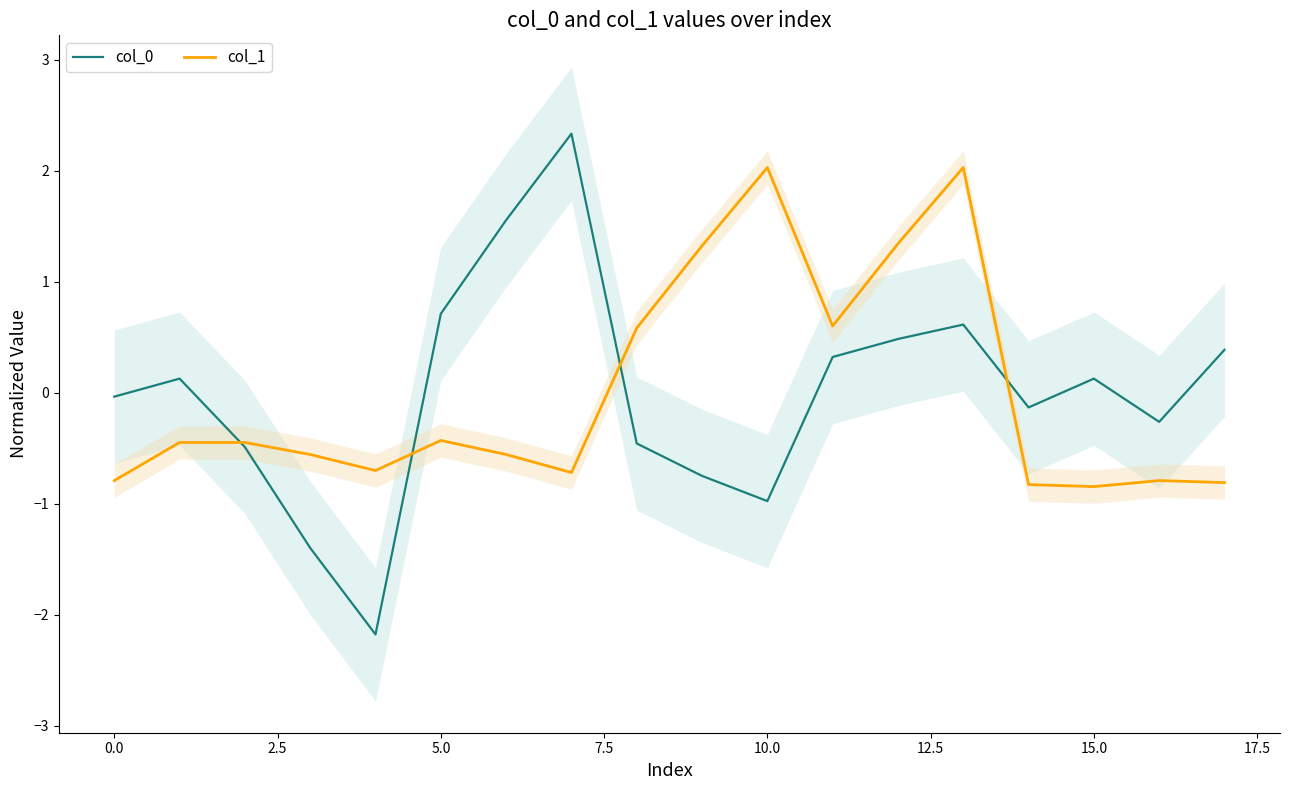

What is the label of the 13th point from the left?

12